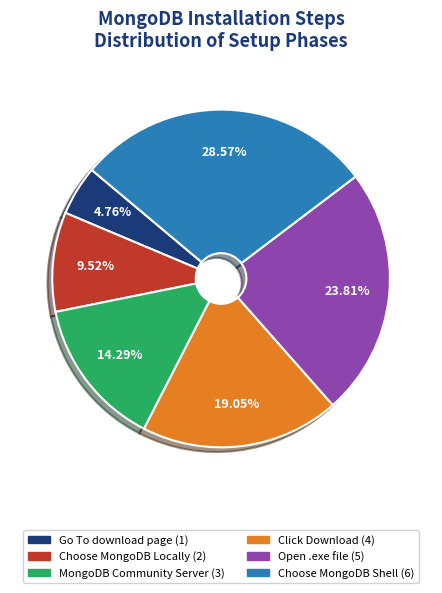

How many segments does this pie chart have?

6